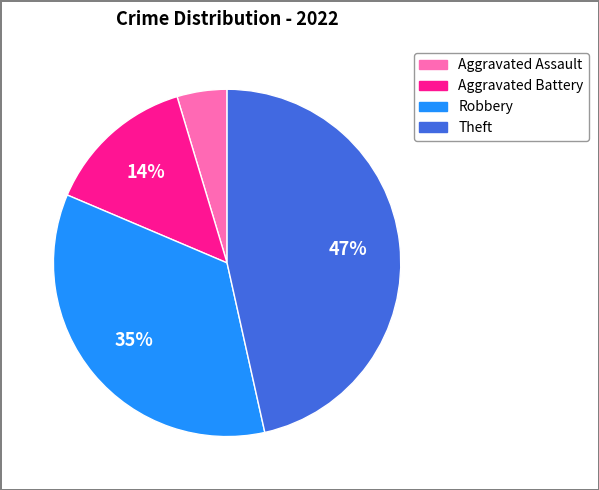

Rank the categories by value from lowest to highest.

Aggravated Assault, Aggravated Battery, Robbery, Theft